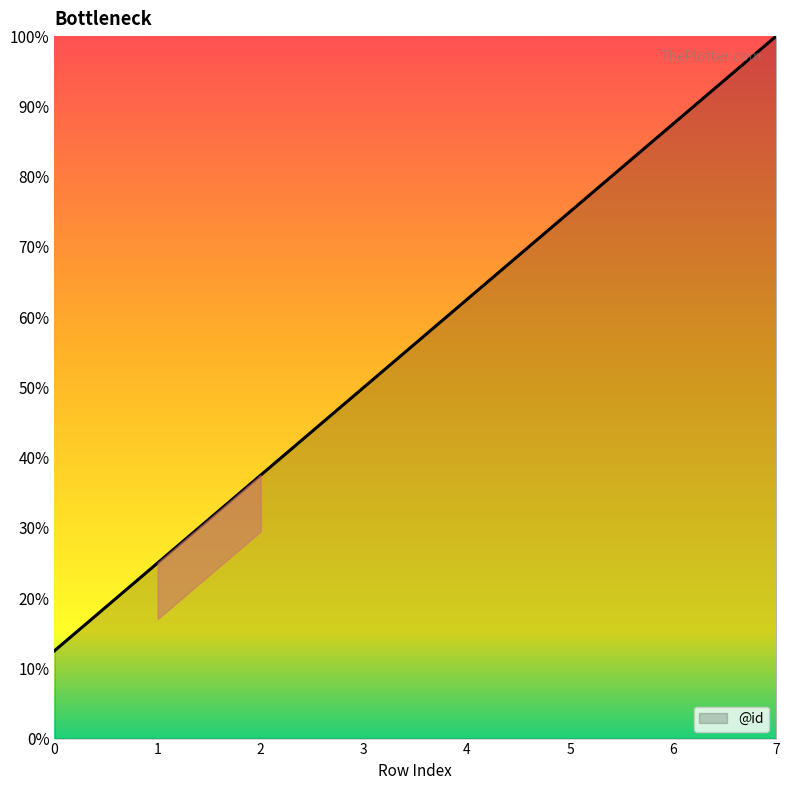

How many lines are shown in the chart?

1